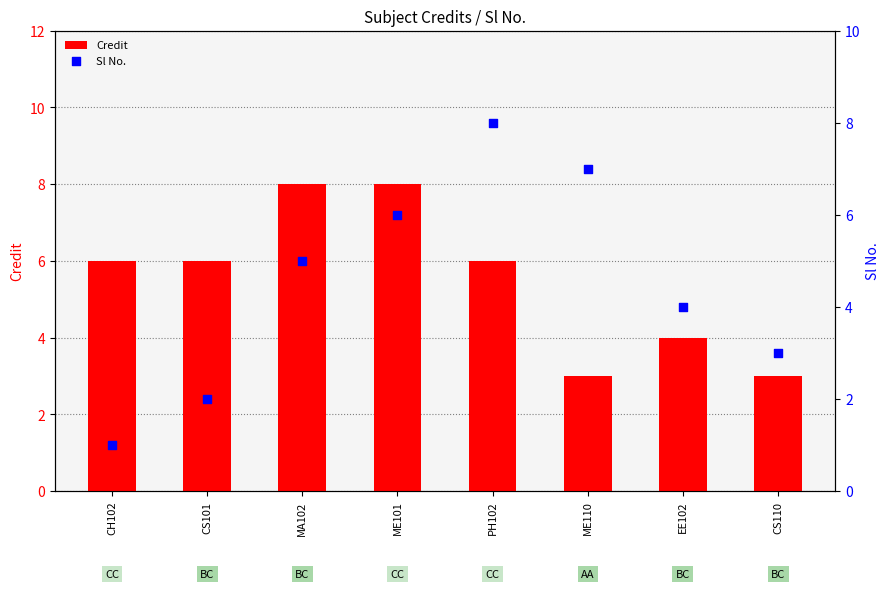

Which series has the largest total across all categories?

Credit